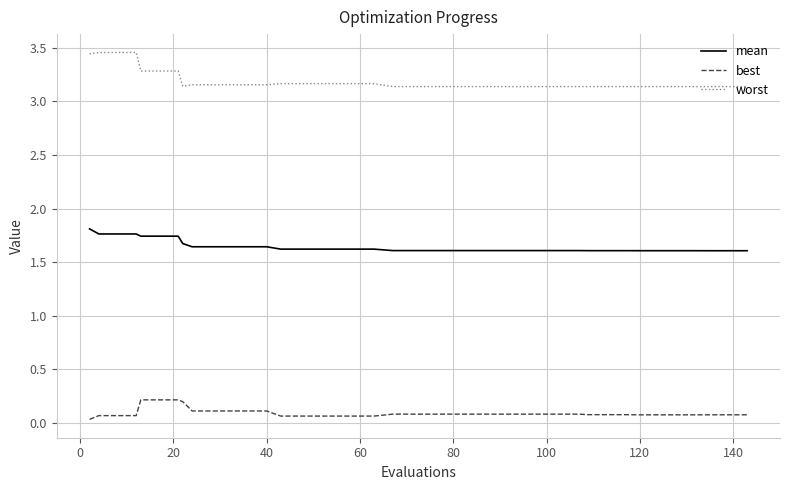

True or false: worst and mean intersect in this chart.

False